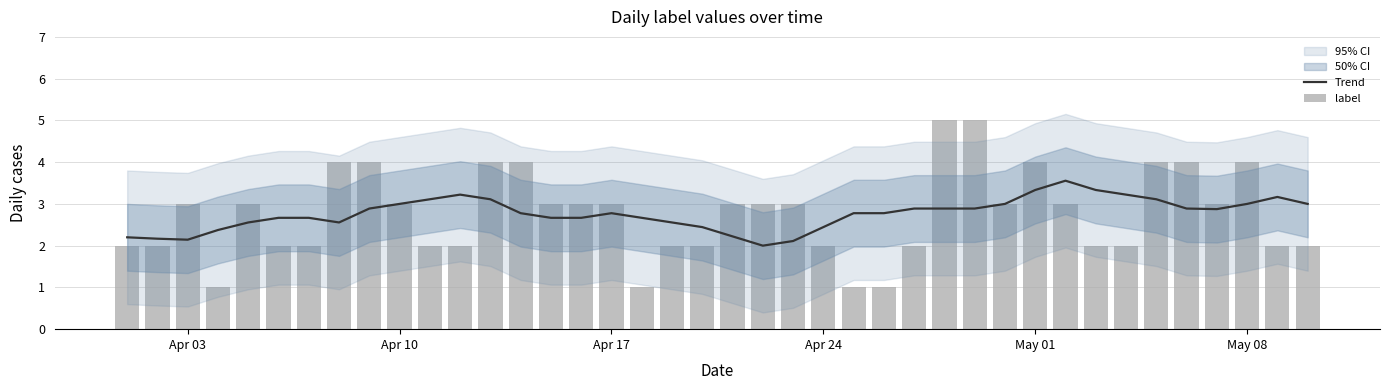

What is the minimum value for Trend?

2.0